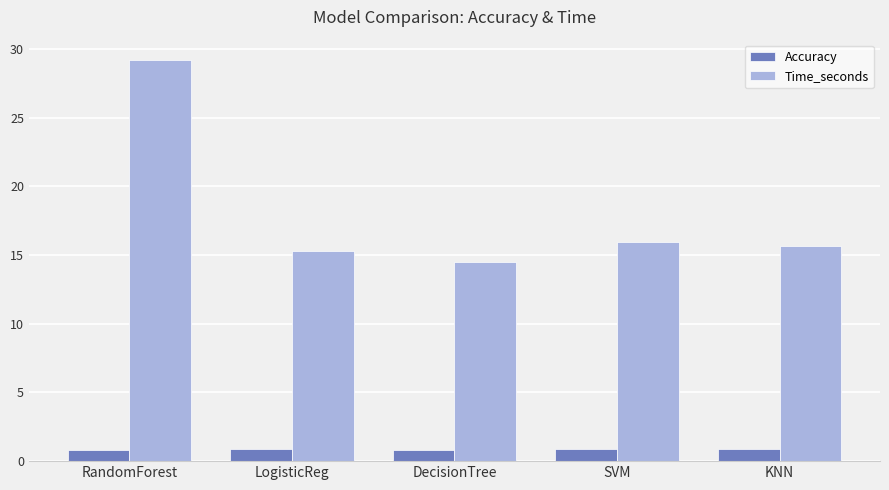

What is the sum of the Time_seconds values at DecisionTree and LogisticReg?

29.7